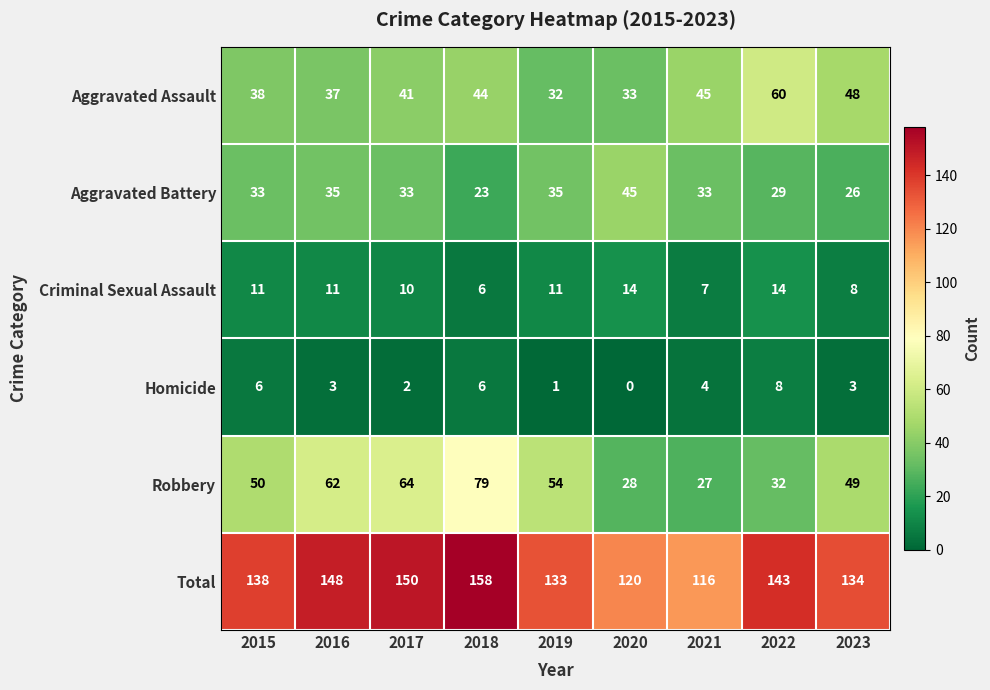

What is the maximum value shown in the chart?

158